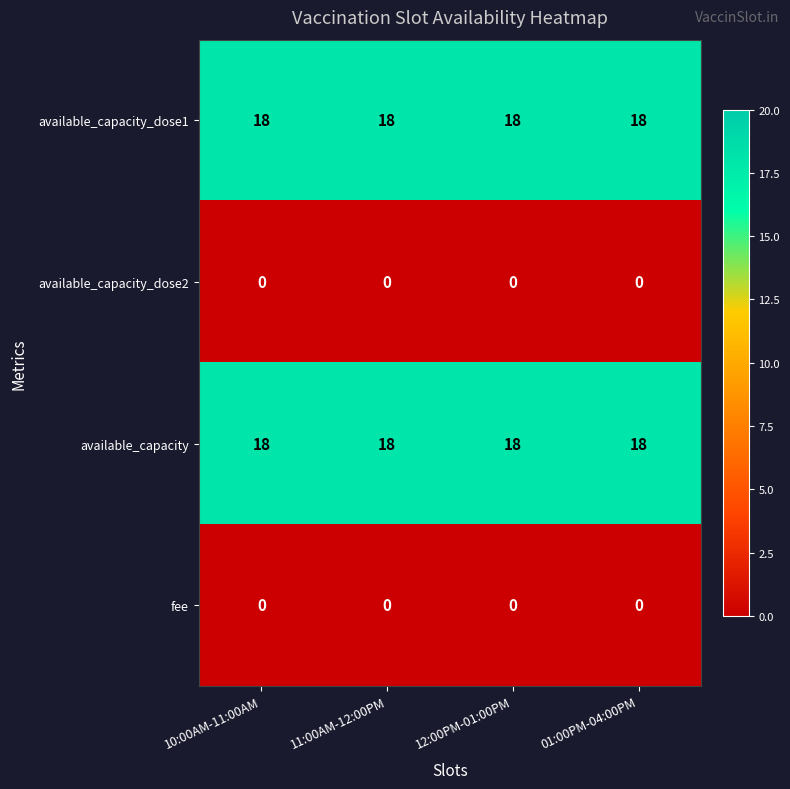

What is the total value across all series at 01:00PM-04:00PM?

36